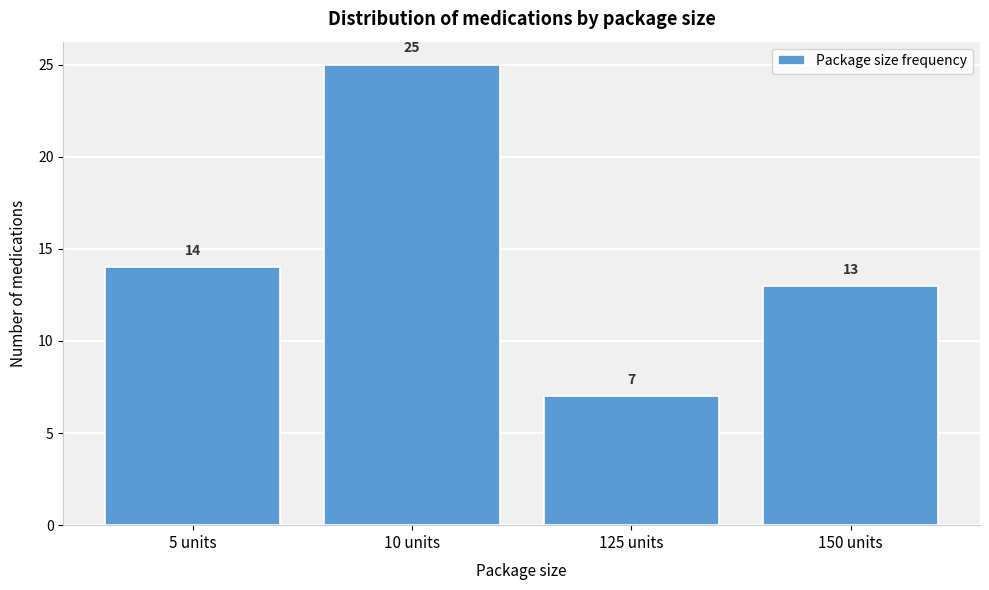

Reading left to right, transcribe all the data shown in this chart.

14	25	7	13